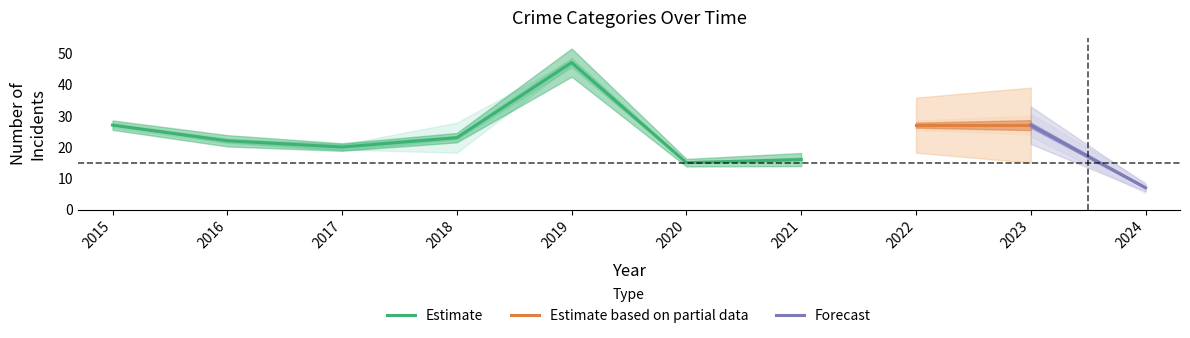

Where is Estimate nearest to the value 31?

2015